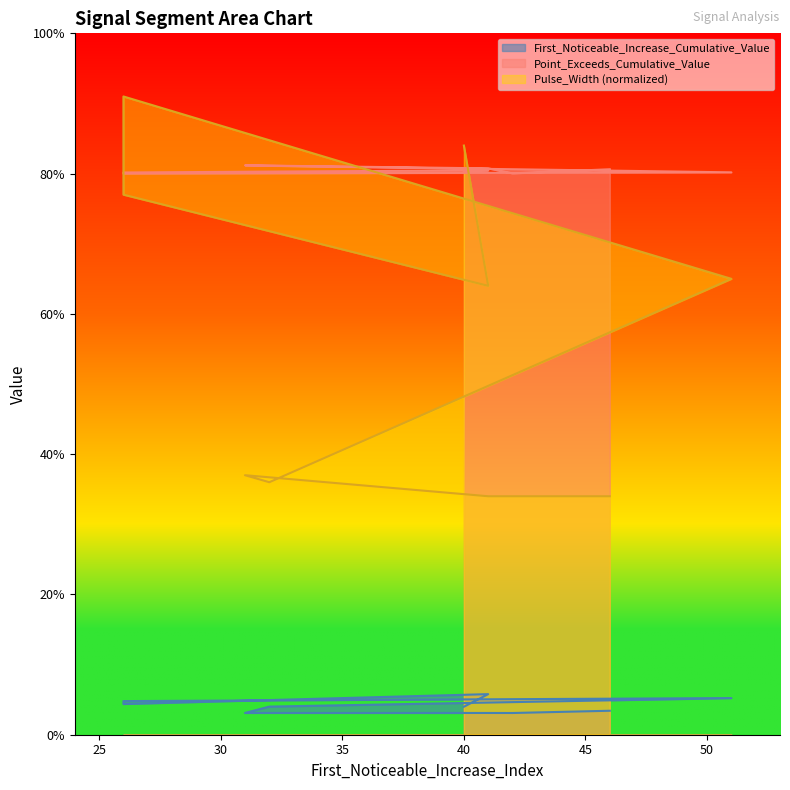

What is the average value of the Pulse_Width series?

0.6